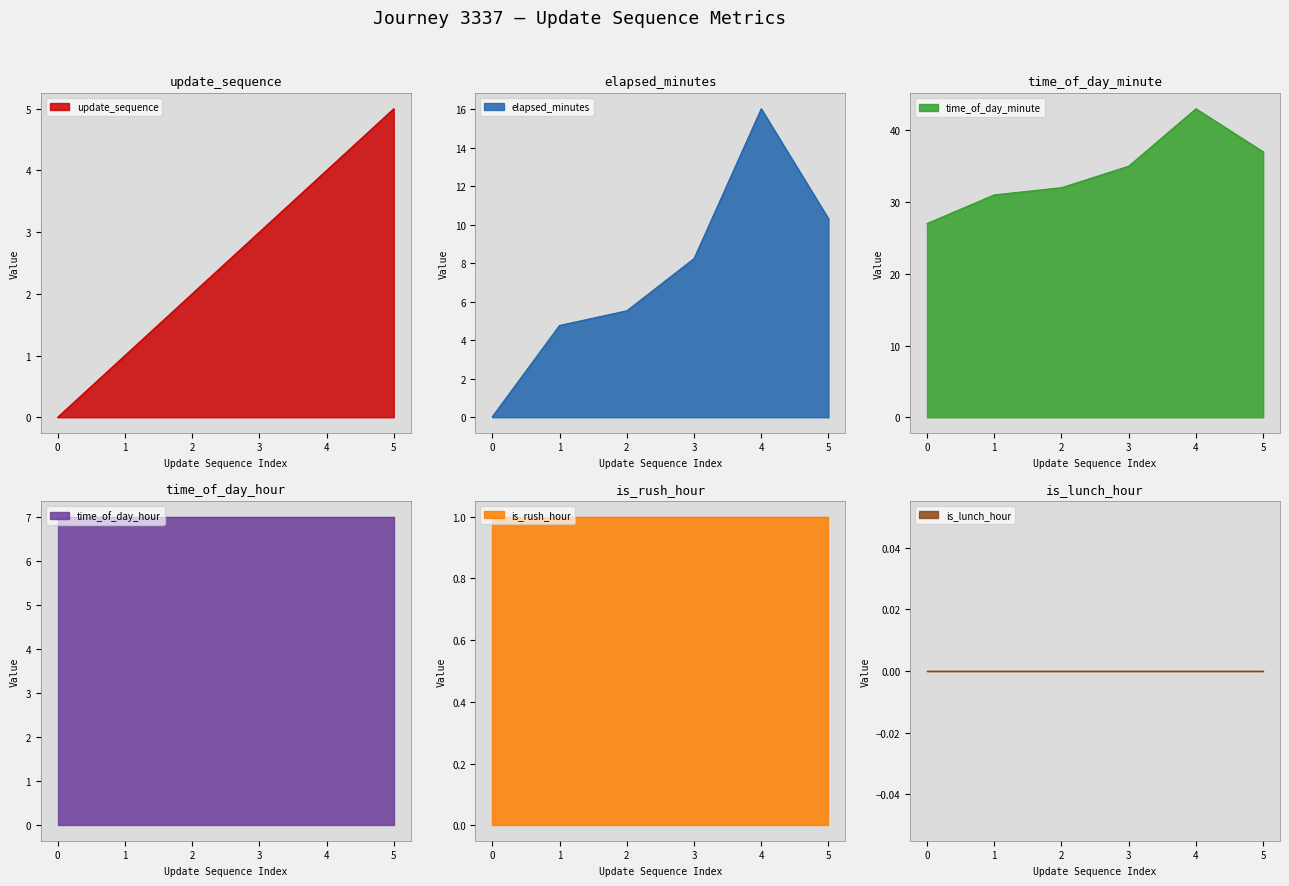

True or false: elapsed_minutes and time_of_day_minute intersect in this chart.

False